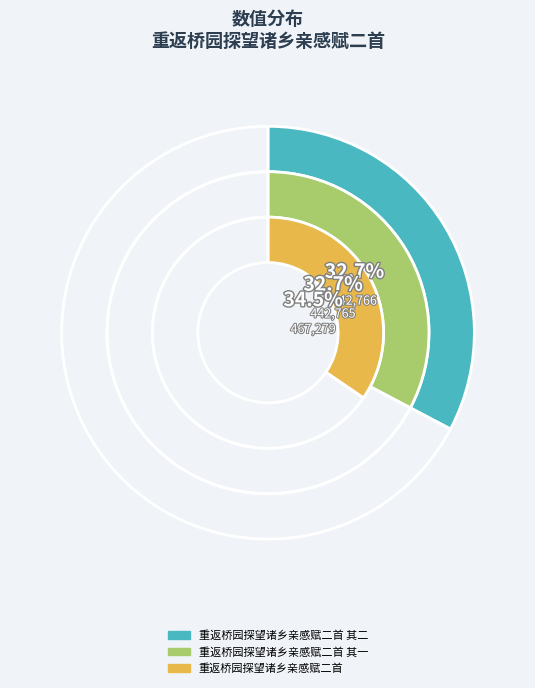

What percentage is the 重返桥园探望诸乡亲感赋二首 其二 slice, to the nearest percent?

33%